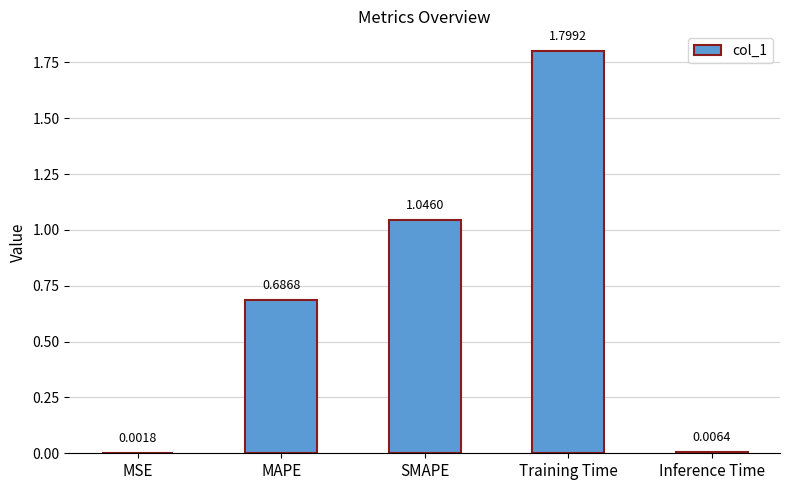

What is the sum of all values?

3.5